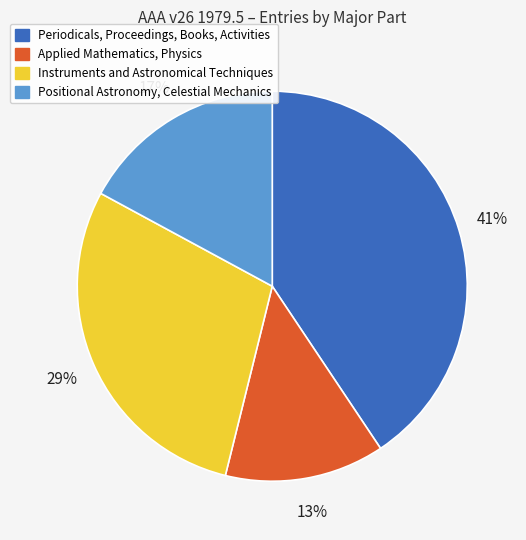

What is the smallest slice in the pie chart?

Applied Mathematics, Physics